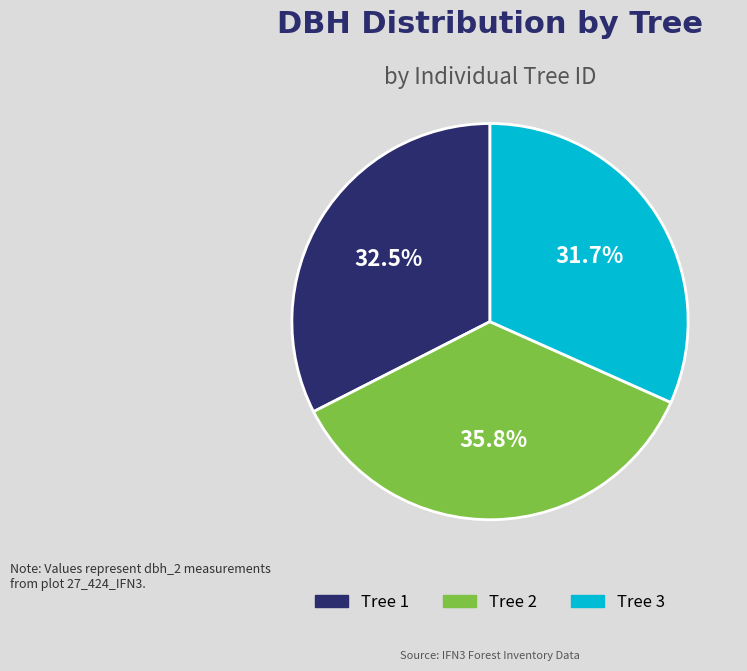

What is the ratio of the value at Tree 2 to the value at Tree 1?

1.1